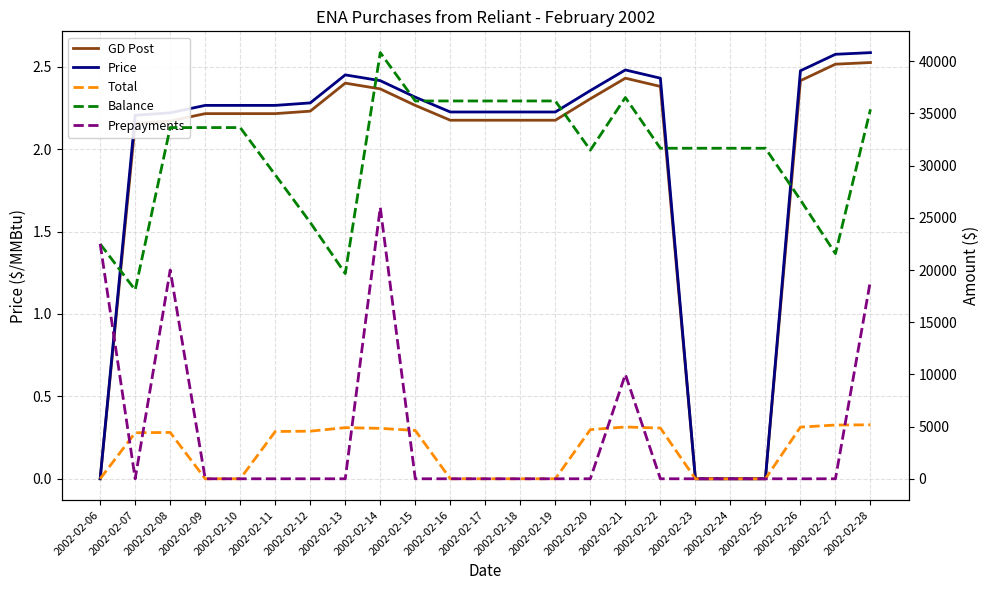

Which category has the lowest value in the Price series?

2002-02-06